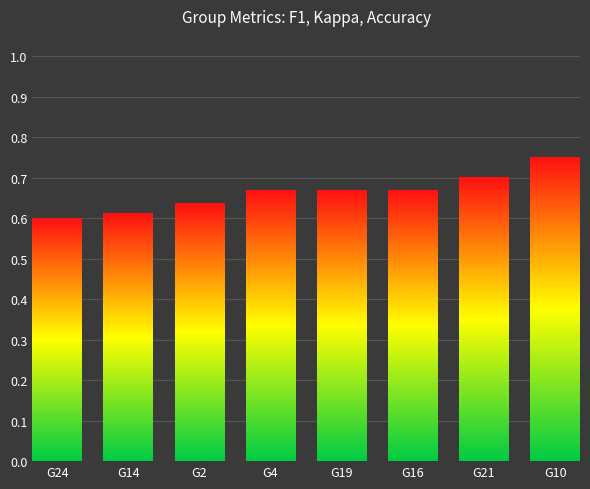

What position from the right is G16?

3